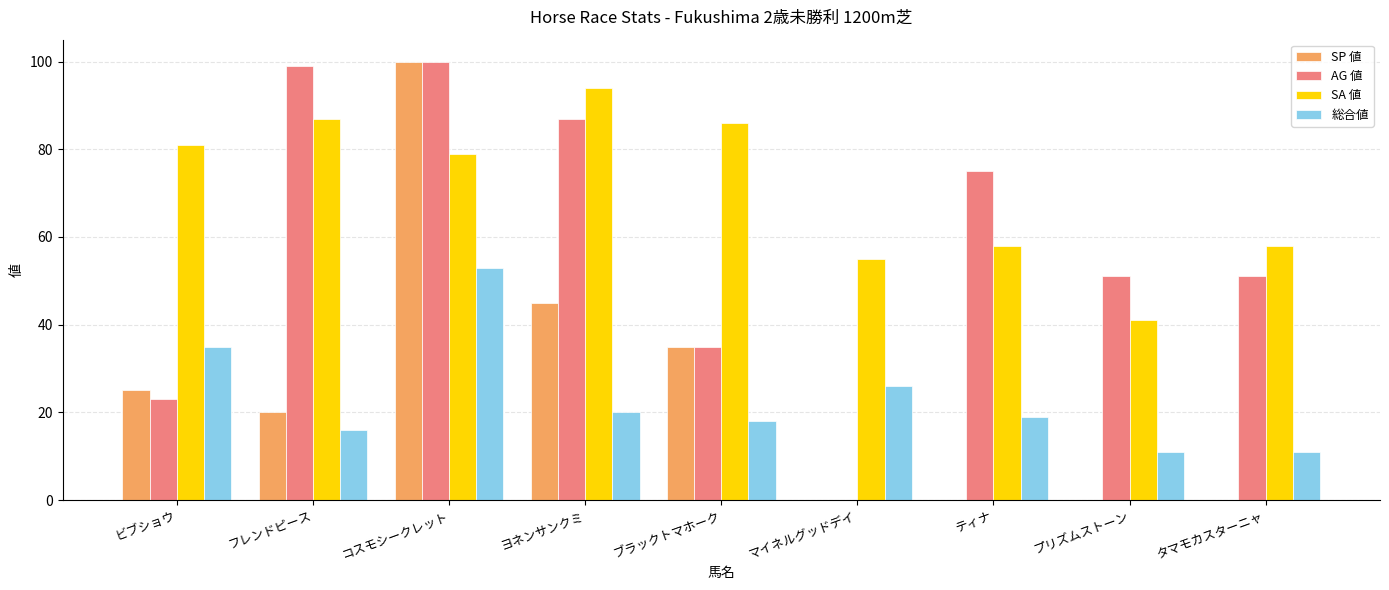

How many SP 値 values are between 0 and 35?

7